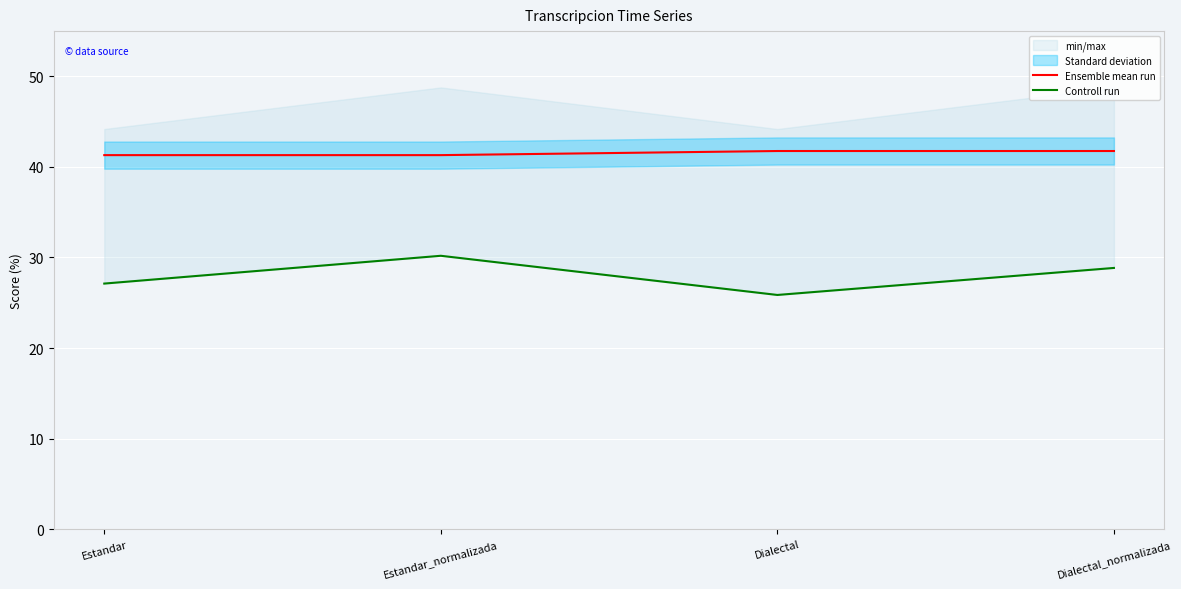

True or false: Controll run and Ensemble mean run intersect in this chart.

False